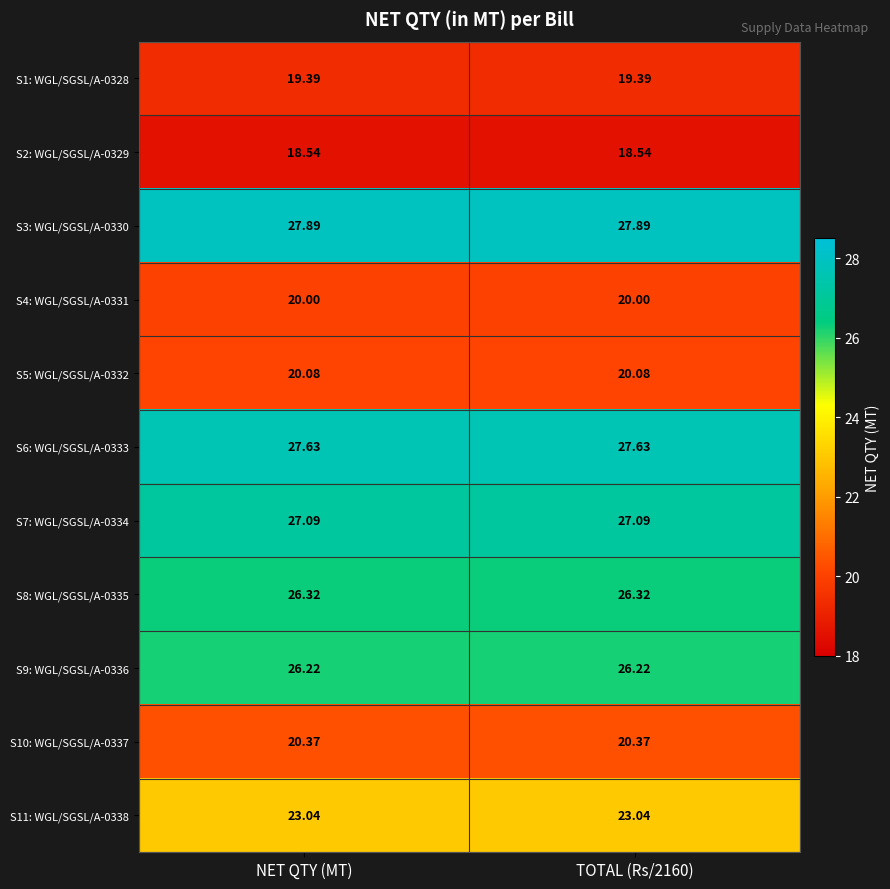

Is the value of S4: WGL/SGSL/A-0331 at NET QTY (MT) greater than the value of S10: WGL/SGSL/A-0337 at NET QTY (MT)?

No